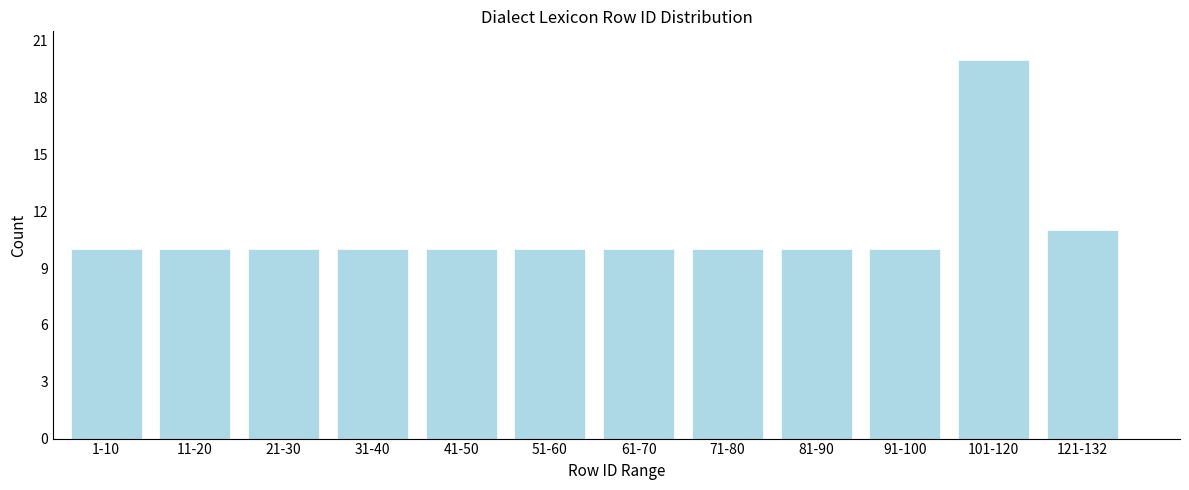

Reading left to right, what are all the values shown in this chart?

10	10	10	10	10	10	10	10	10	10	20	11